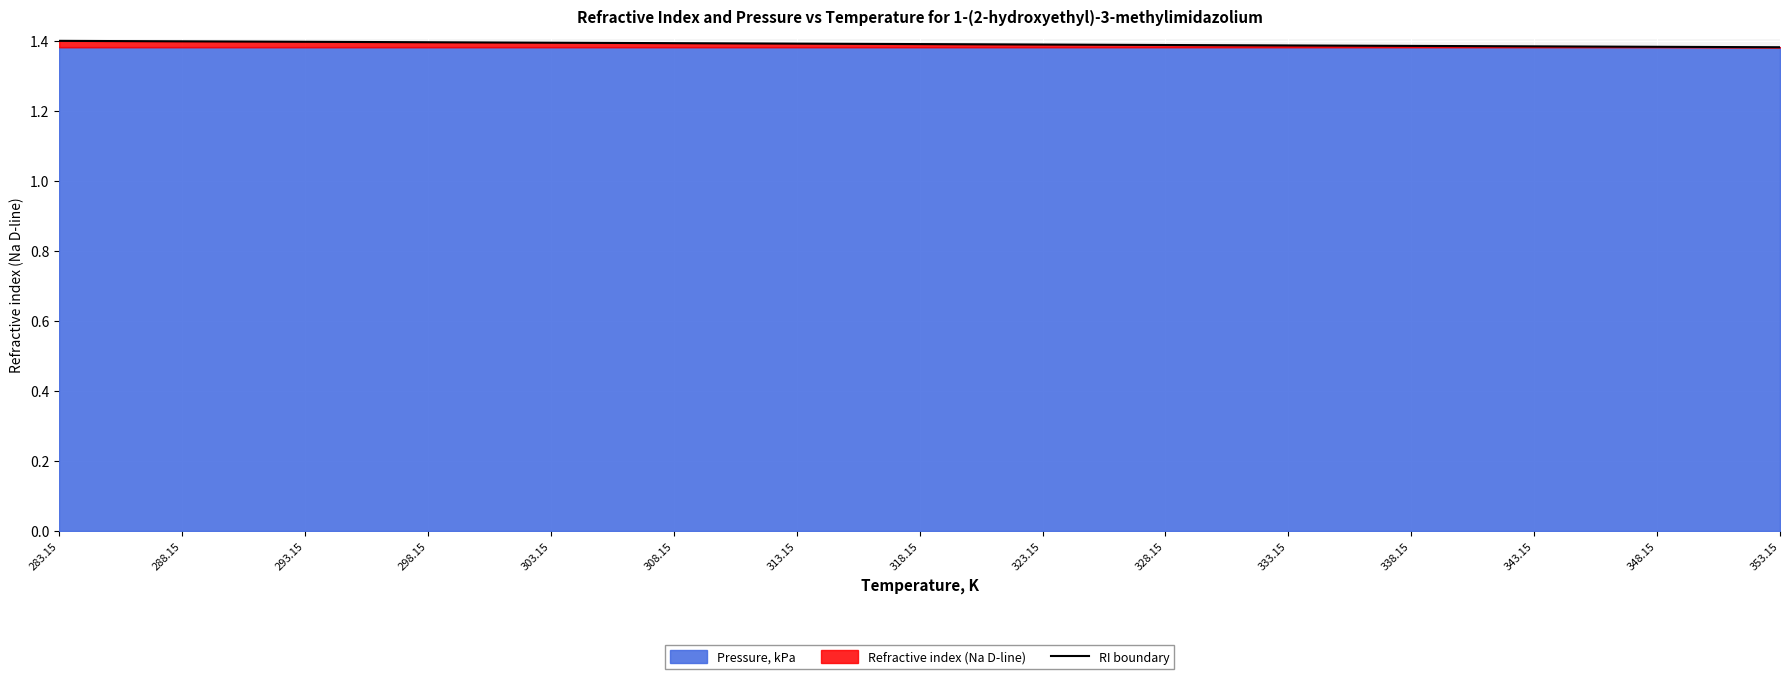

Reading left to right, what are all the values shown in this chart?

283.15=1.4	288.15=1.4	293.15=1.4	298.15=1.4	303.15=1.4	308.15=1.4	313.15=1.4	318.15=1.4	323.15=1.4	328.15=1.4	333.15=1.4	338.15=1.4	343.15=1.4	348.15=1.4	353.15=1.4